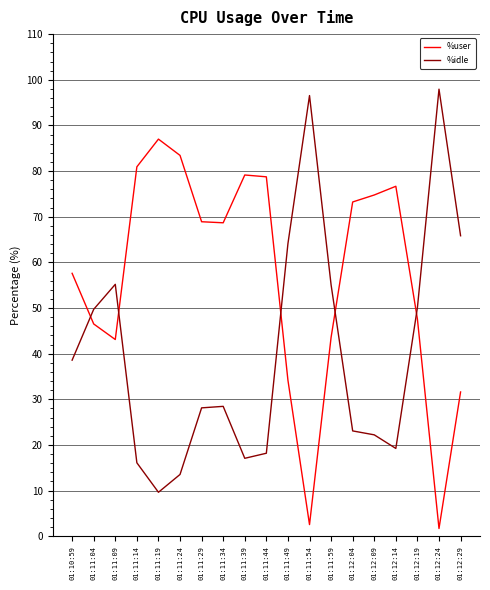

True or false: %idle has a value of 9.6 at 01:11:19.

True